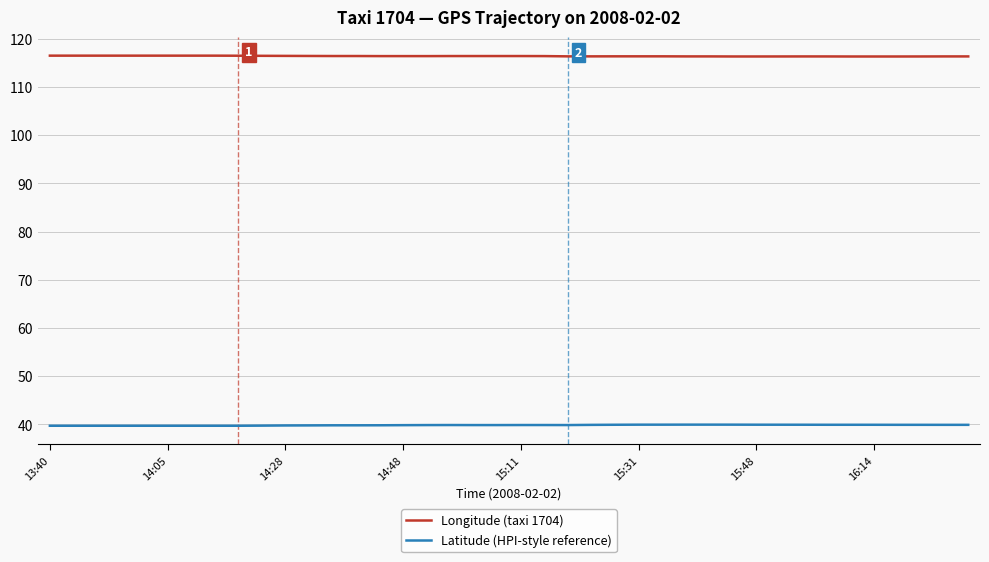

True or false: Longitude (taxi 1704) and Latitude (HPI-style reference) intersect in this chart.

False